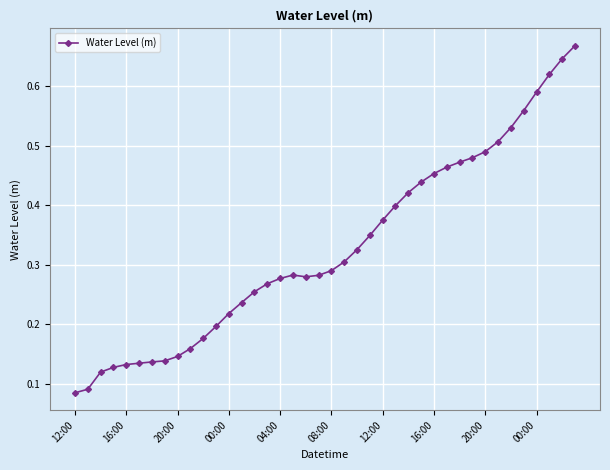

What is the sum of all values?

13.1